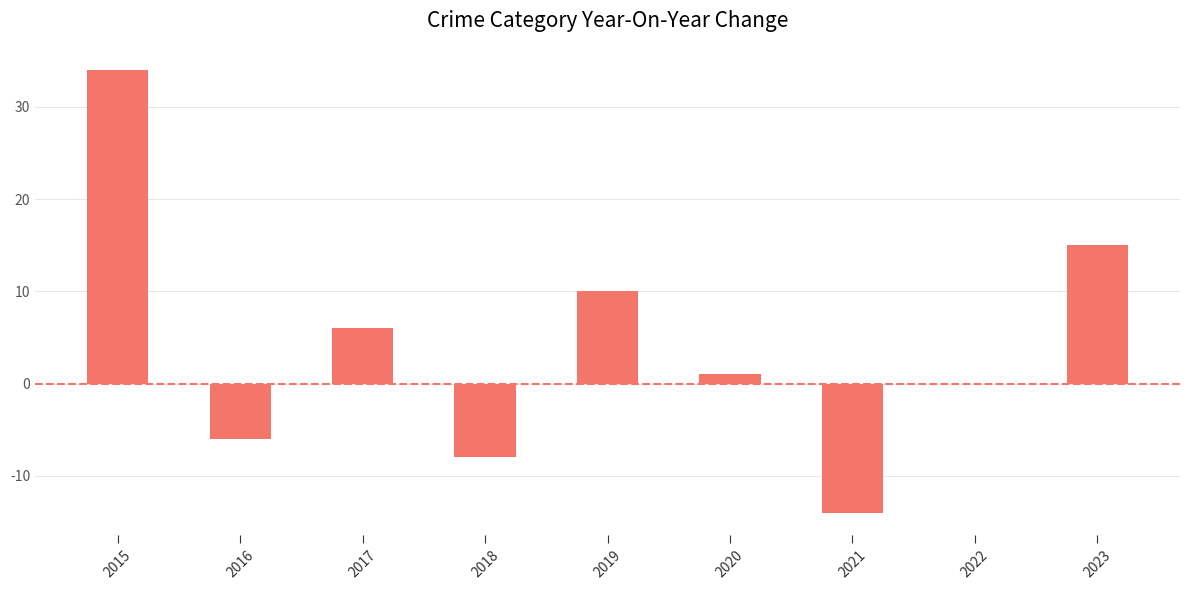

The chart shows a value of 1 at 2020. True or false?

True